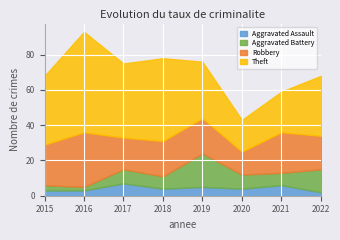

Rank the series by their maximum value, from highest to lowest.

Theft, Robbery, Aggravated Battery, Aggravated Assault